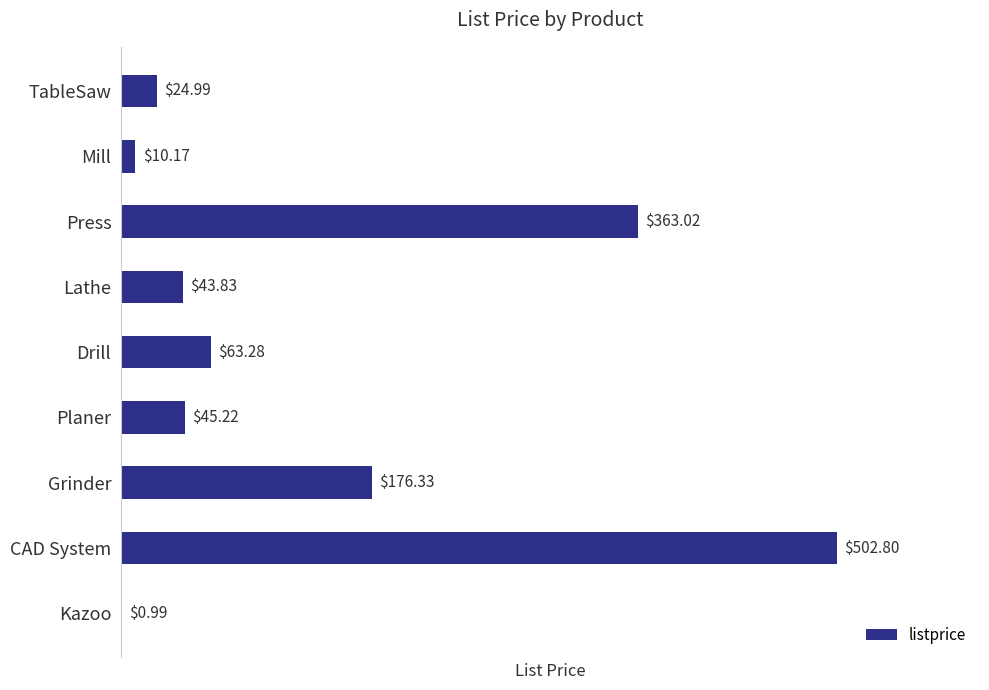

Which has a higher value, TableSaw or Kazoo?

TableSaw